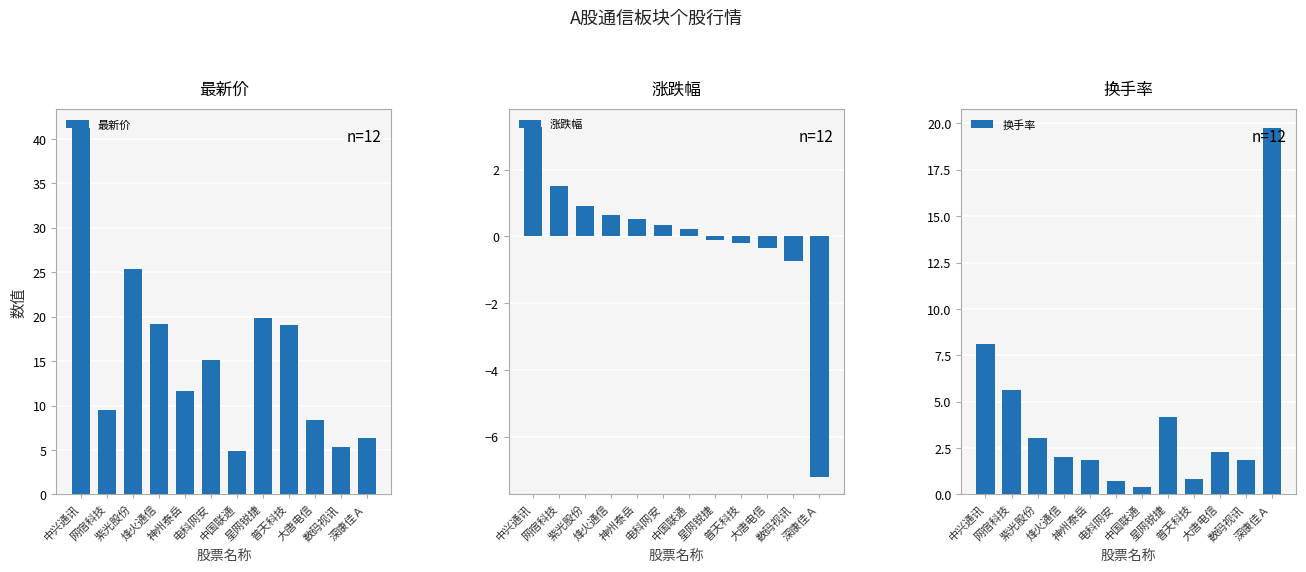

What is the label of the 5th bar from the right?

星网锐捷